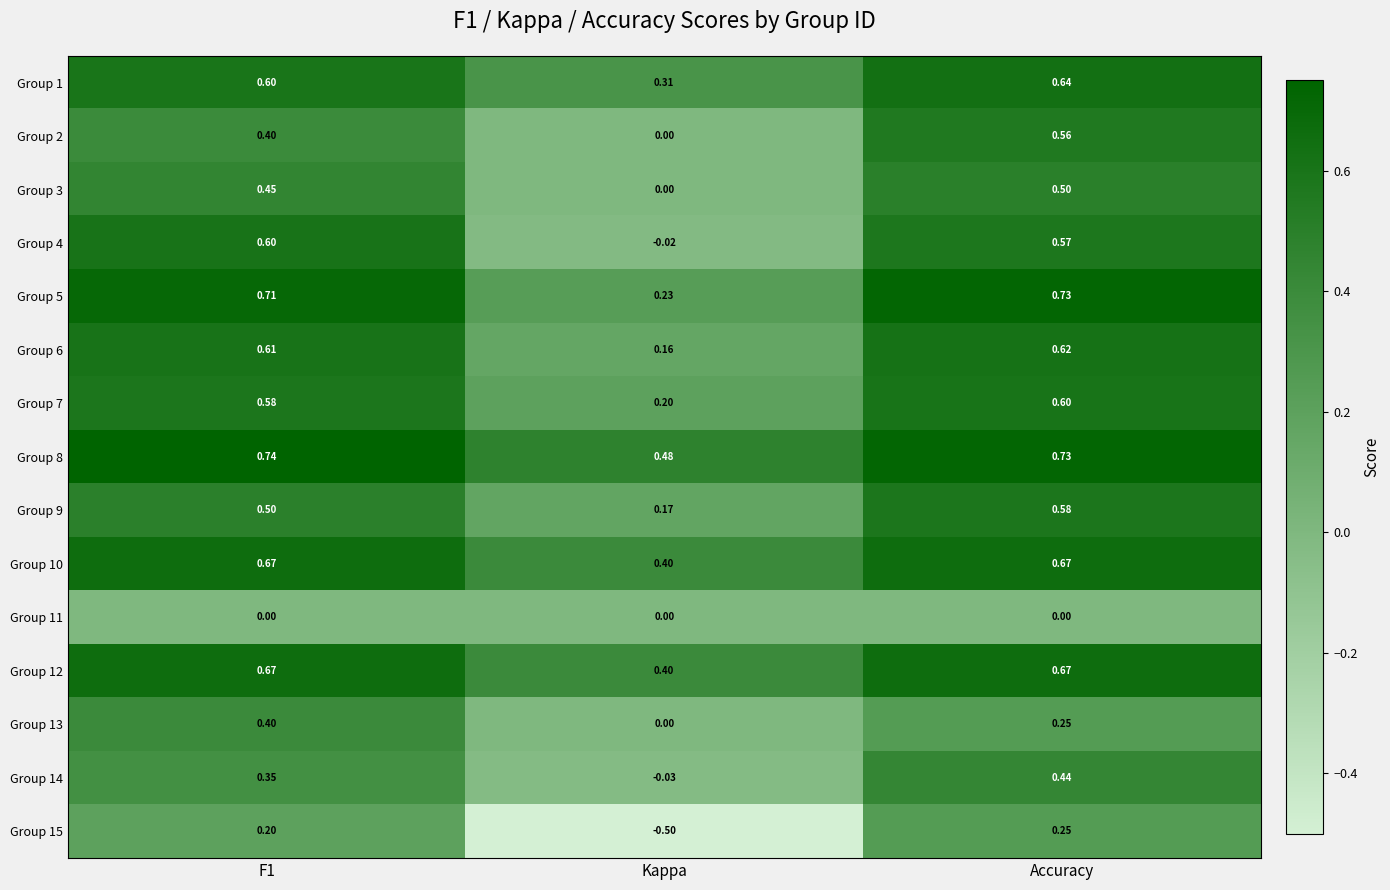

At which label is Group 2 closest to 0?

Kappa